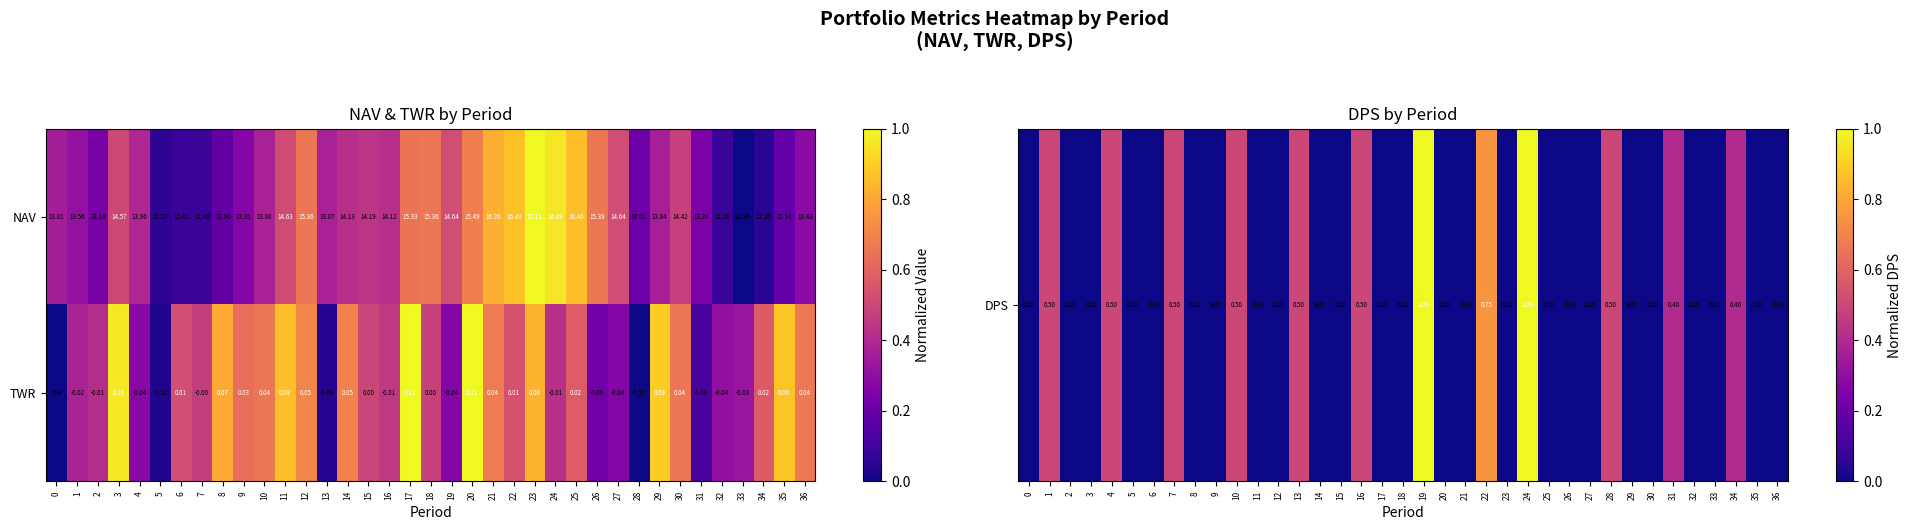

What is the total value across all series at 36?

13.5